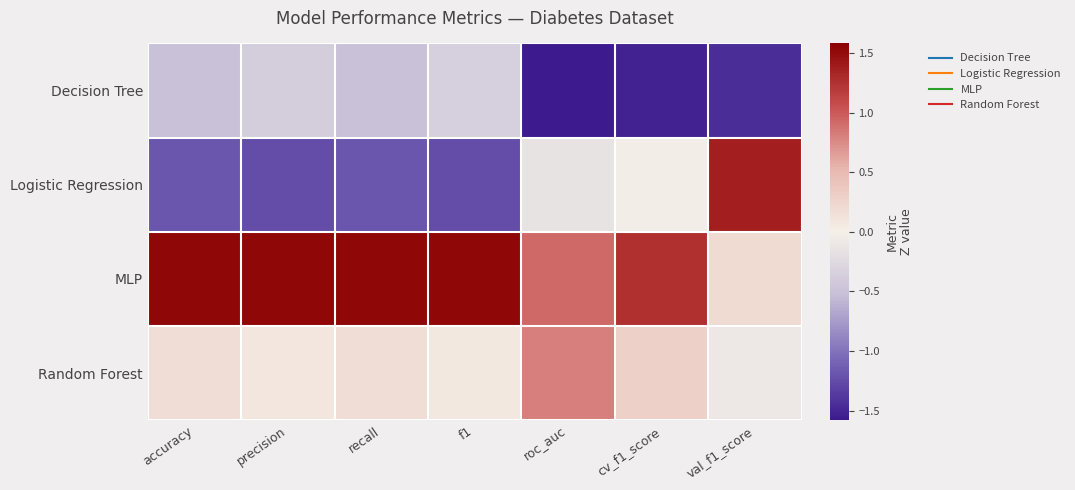

What is the maximum value shown in the chart?

1.5